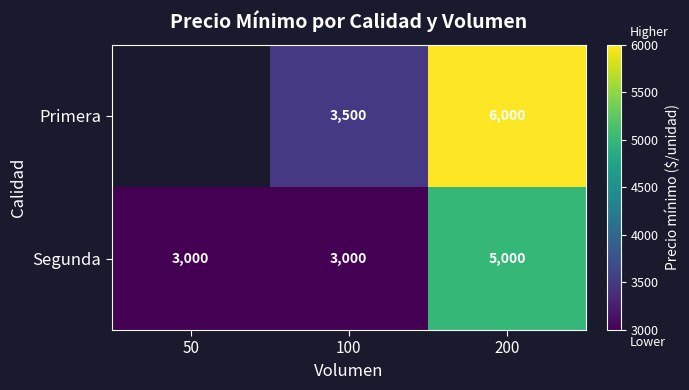

Rank the series at 200 from lowest to highest value.

Segunda, Primera